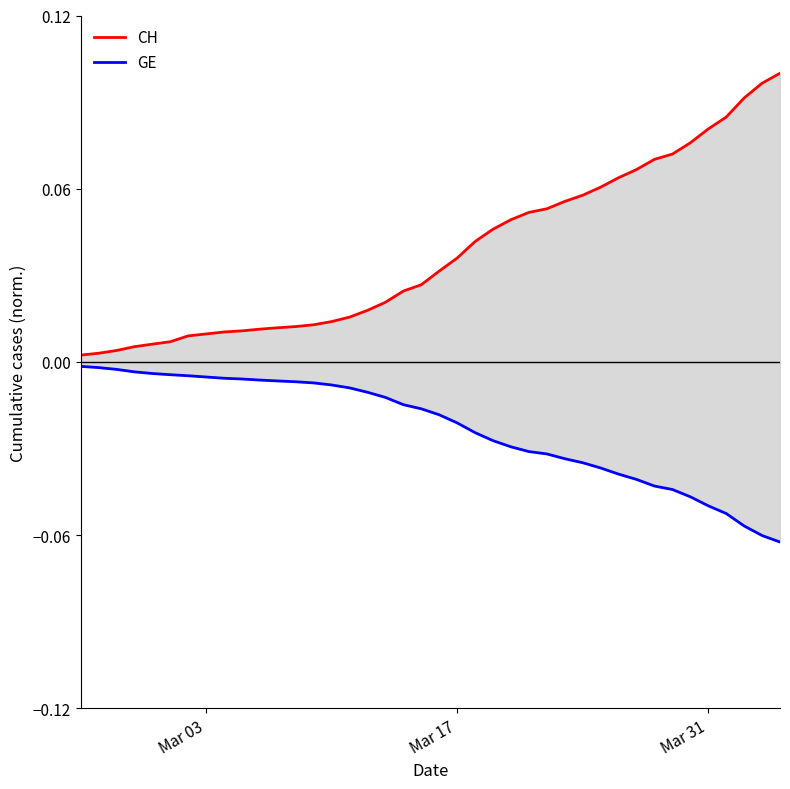

How many lines are shown in the chart?

2